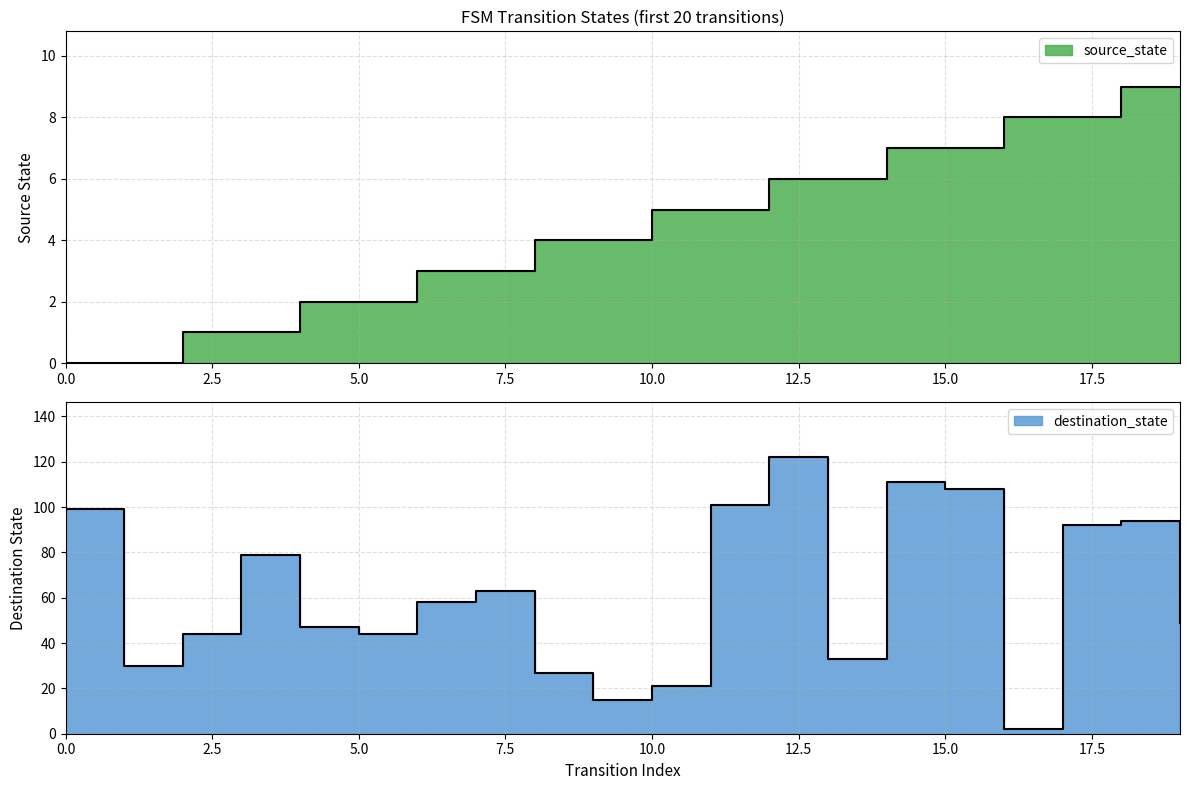

Which series has the widest spread of values?

destination_state